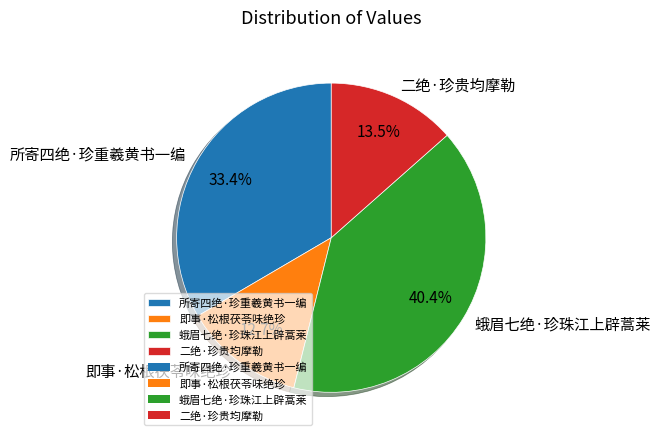

Which slice is the smallest?

即事·松根茯苓味绝珍